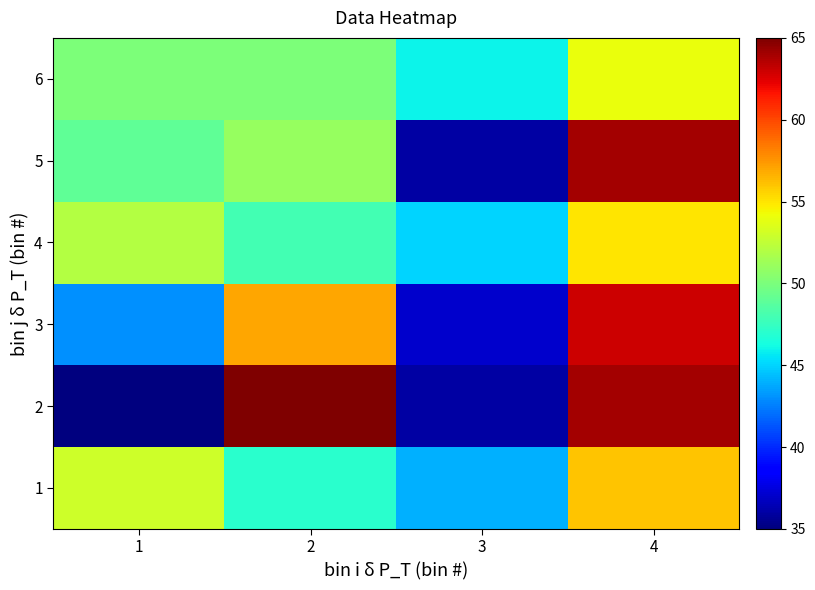

At how many categories does at least one series exceed 48?

3